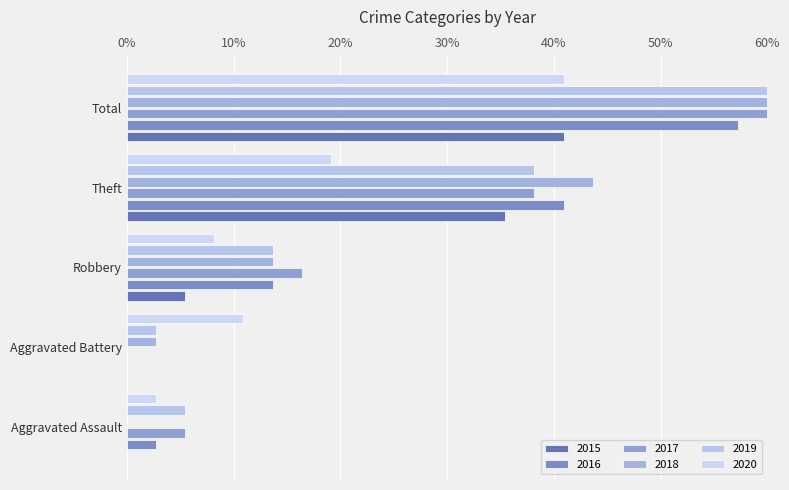

Count the number of data series in this chart.

6